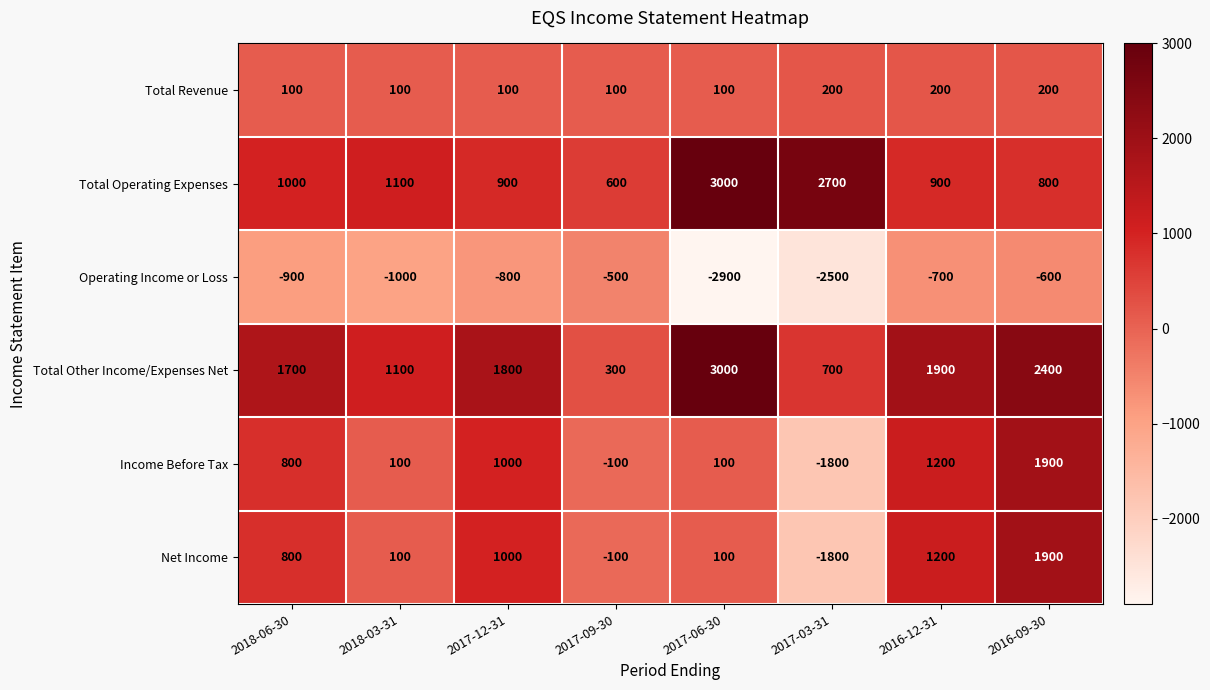

What is the minimum value shown in the chart?

-2900